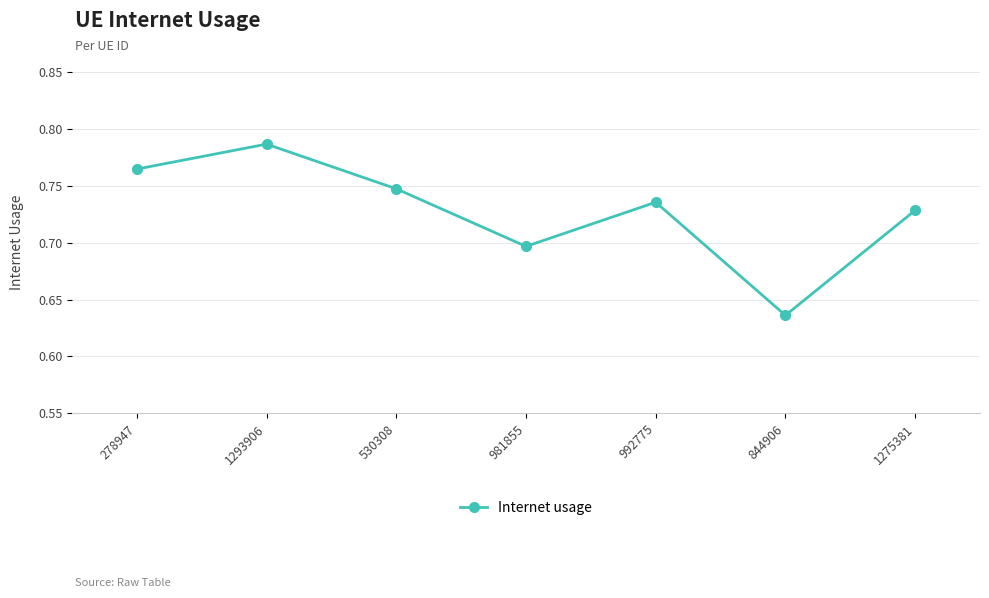

How many points are lower than both their immediate neighbors (excluding endpoints)?

2